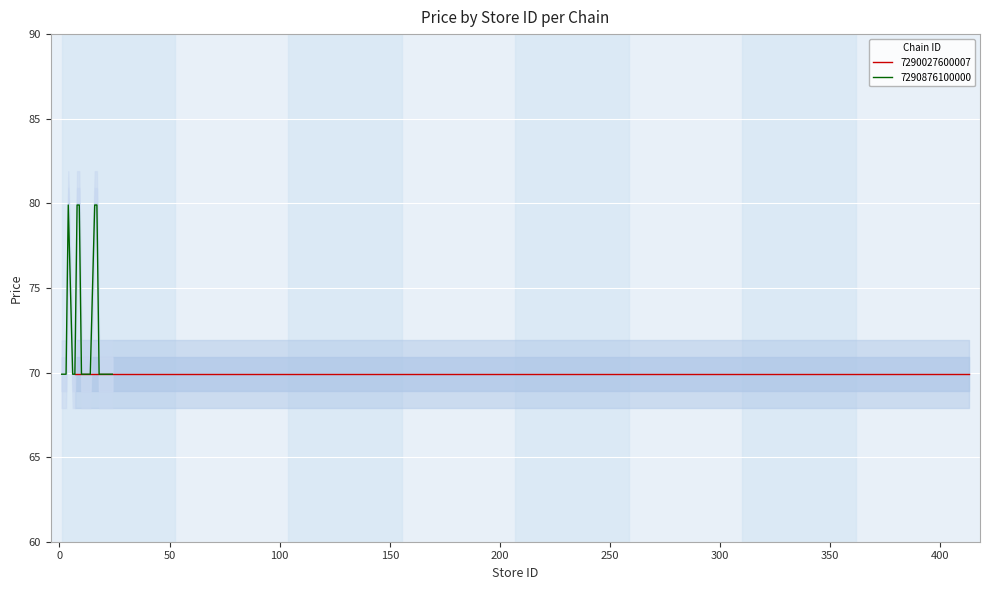

What is the difference between the second highest and minimum values?

10.0